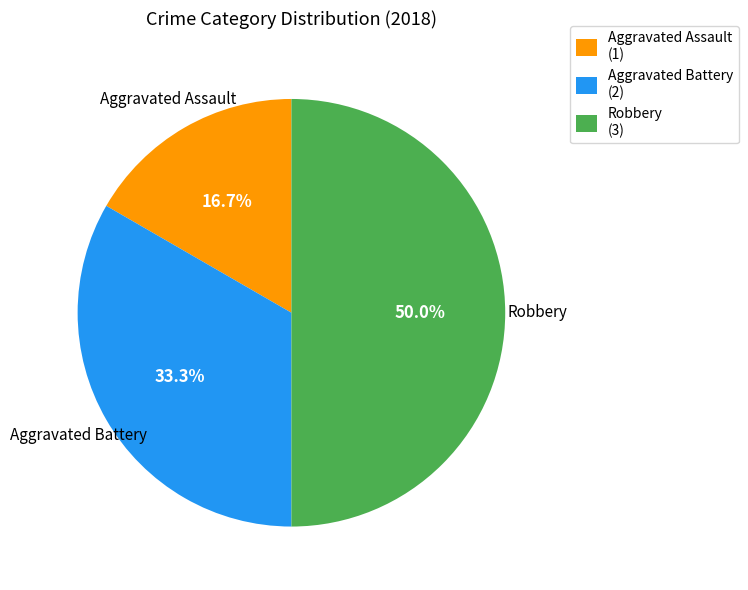

Which has a higher value, Aggravated Battery (2) or Robbery (3)?

Robbery (3)